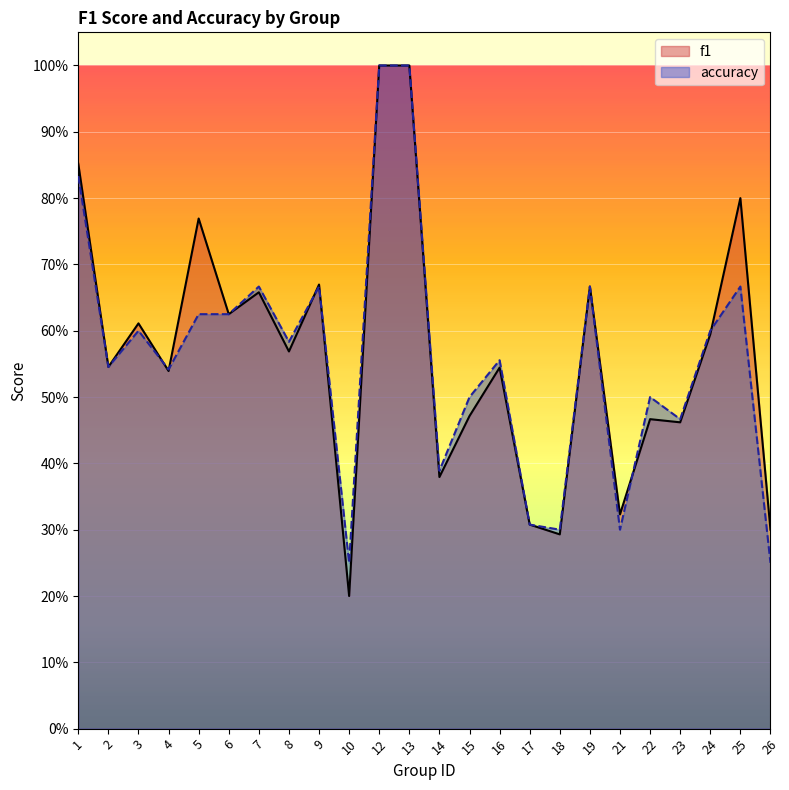

True or false: f1 and accuracy intersect in this chart.

True